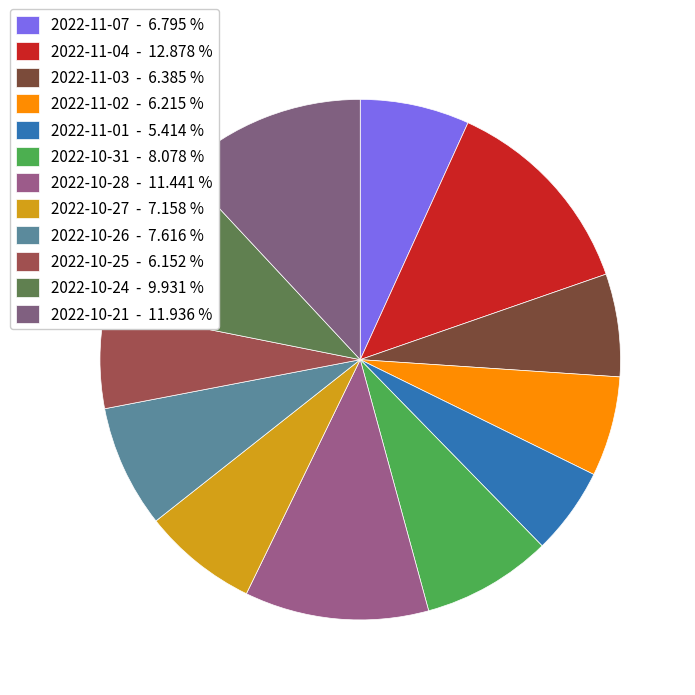

To the nearest percent, what is the difference between the largest and smallest slice percentages?

7%